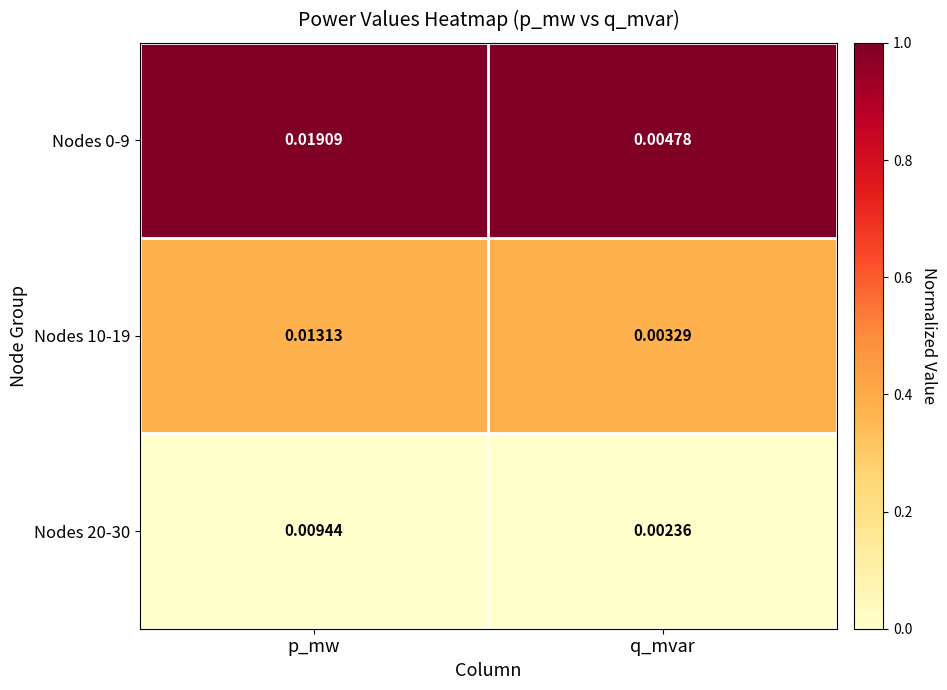

Which category has the highest value across all series?

p_mw